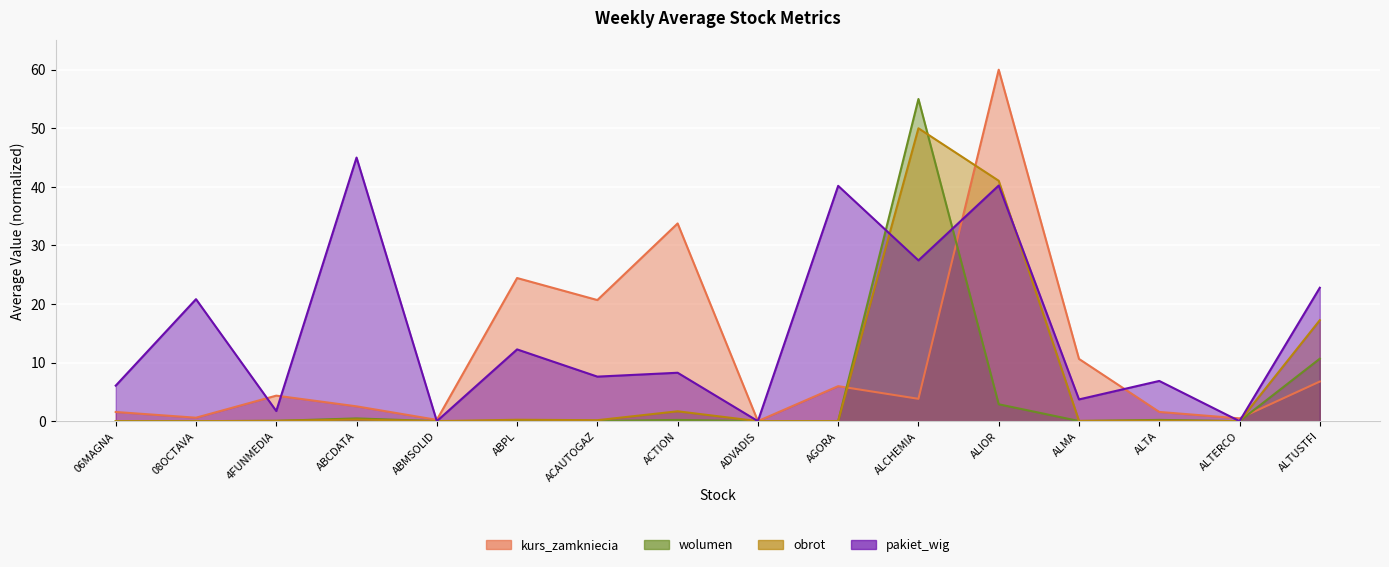

Where is the first local maximum for wolumen_scaled?

ABCDATA